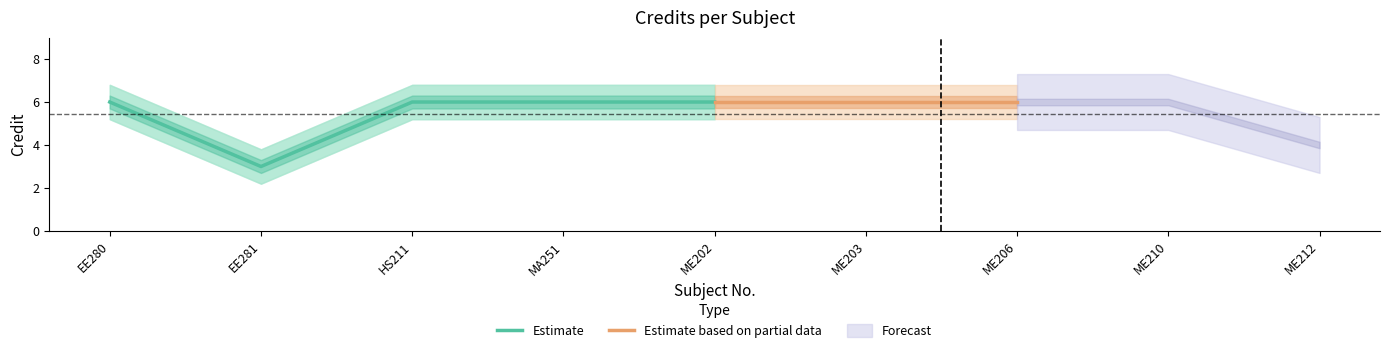

True or false: there are more than 0 points higher than both neighbors.

False